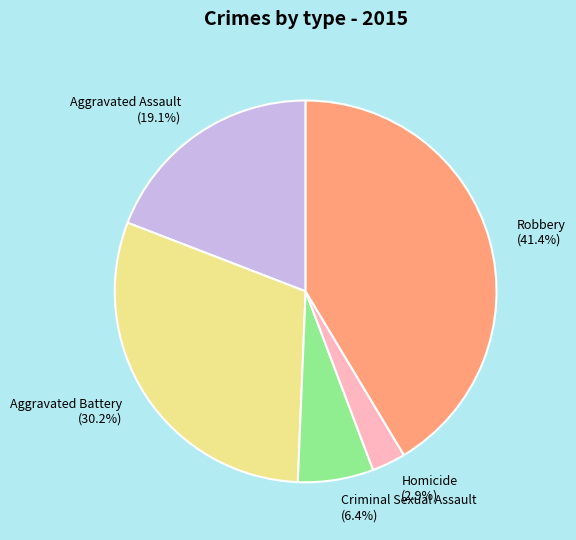

To the nearest percent, what percentage of the pie is Robbery?

41%